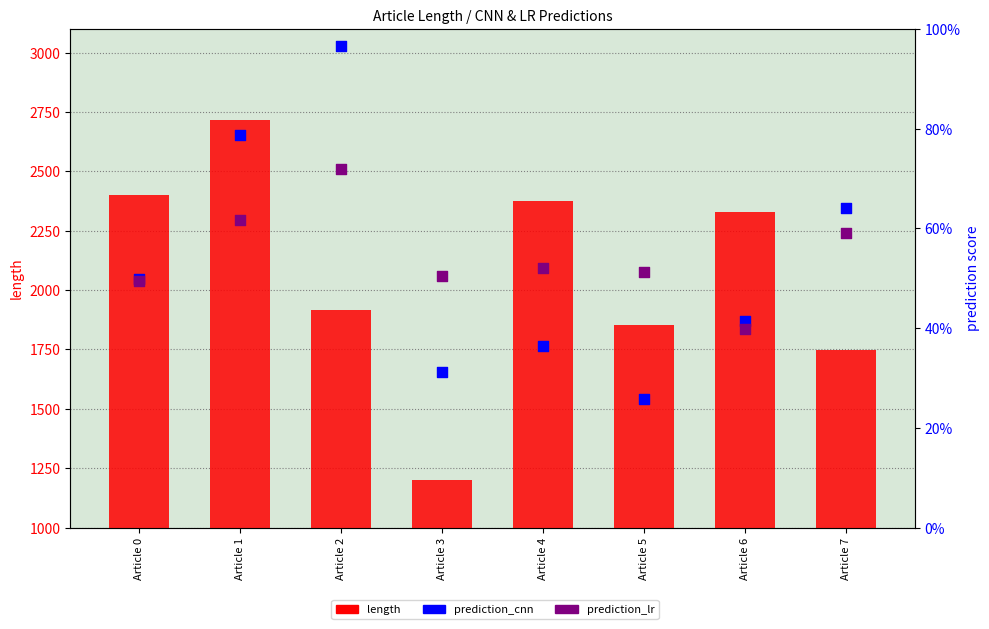

What are all the series names shown in the legend?

length, prediction_cnn, prediction_lr